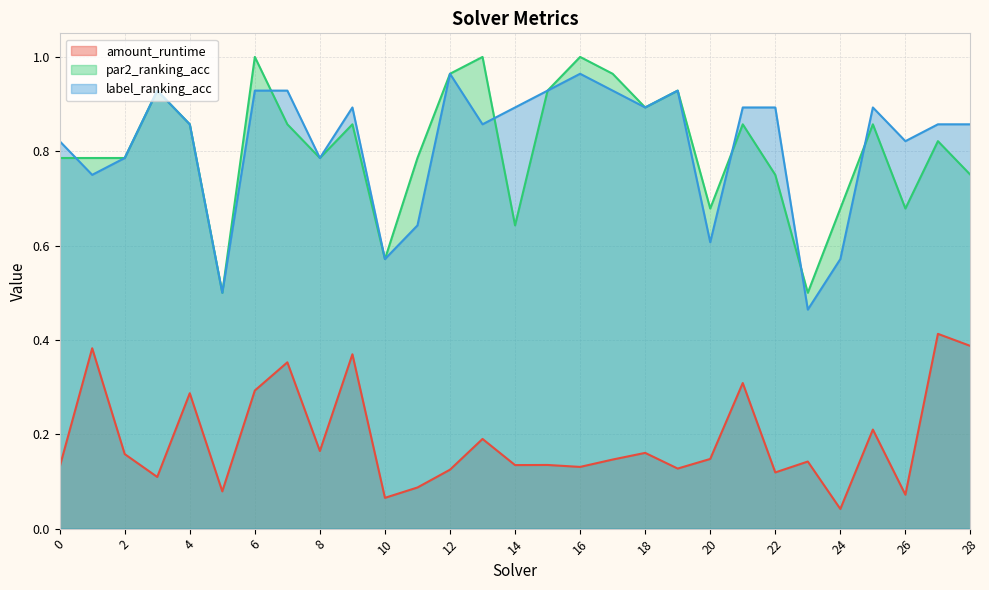

True or false: label_ranking_acc and amount_runtime intersect in this chart.

False